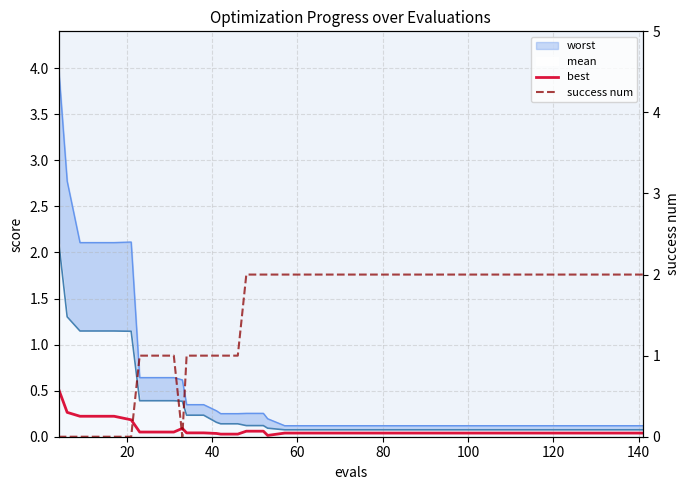

Is it true that success num equals 0.6 at 10?

False